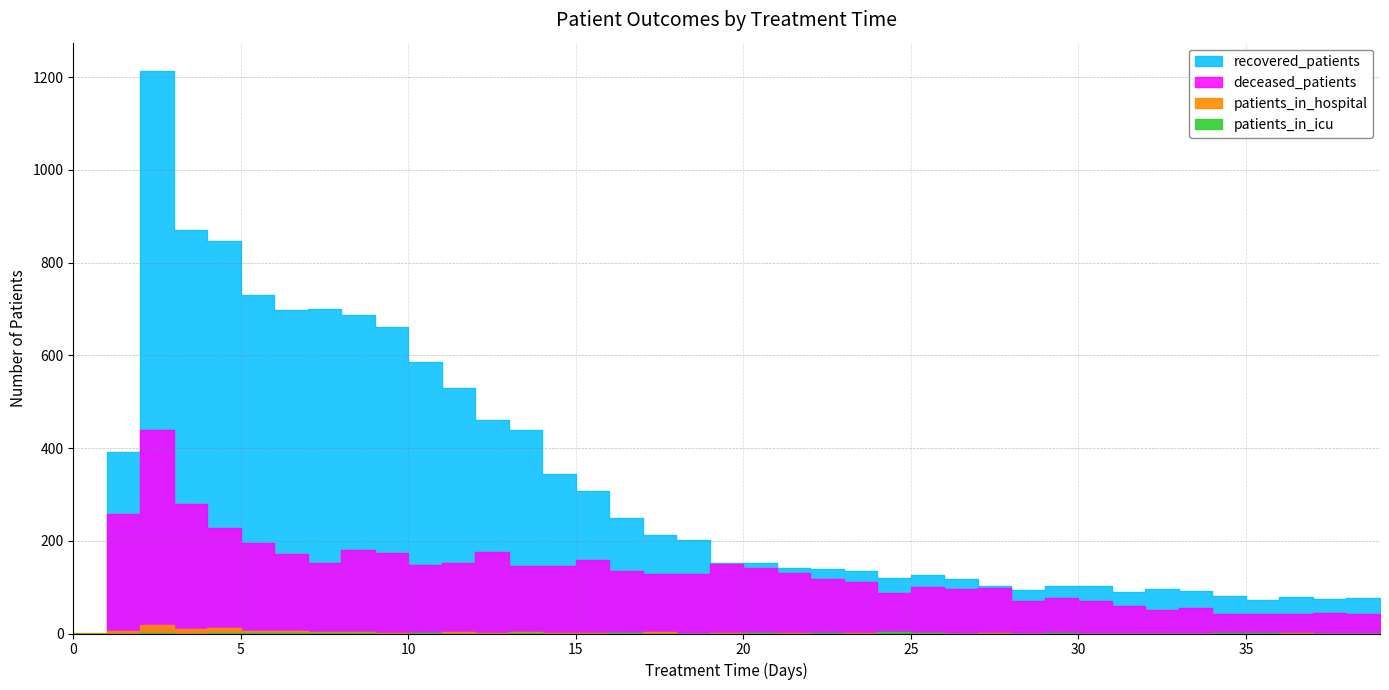

Count the number of data series in this chart.

4